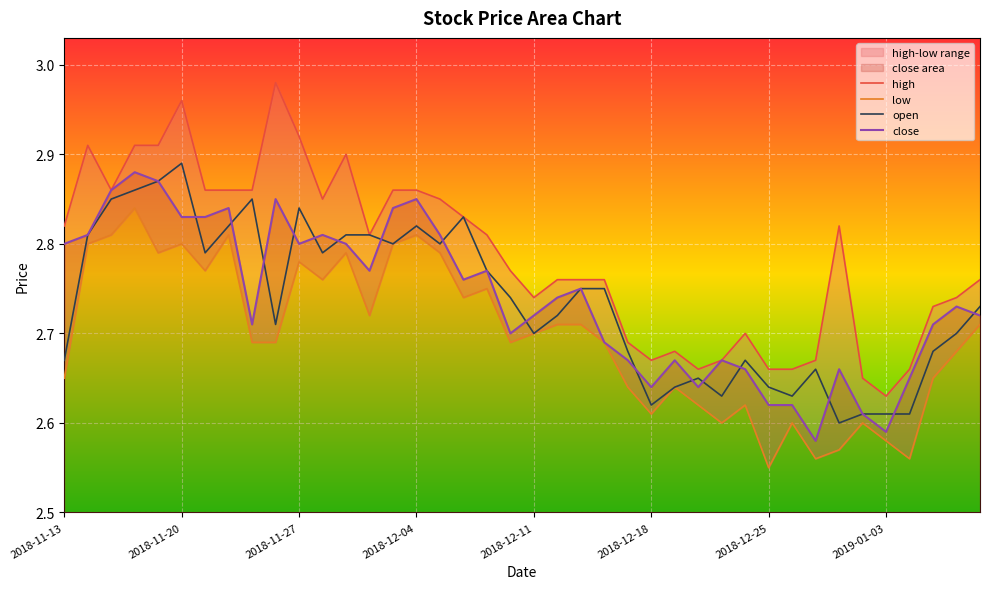

What is the minimum value for high?

2.6